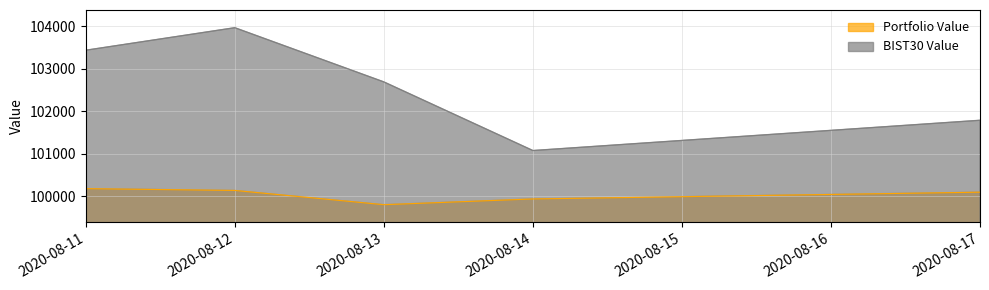

How many lines are shown in the chart?

2